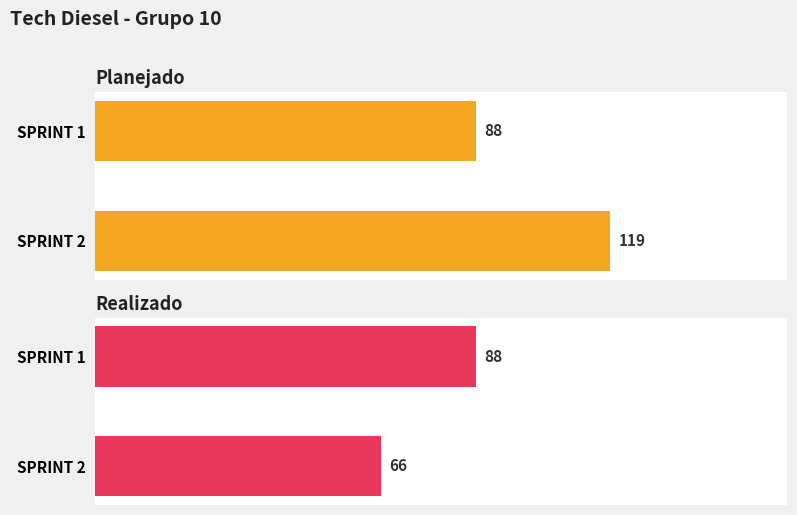

True or false: Planejado has a value of 139 at SPRINT 1.

False